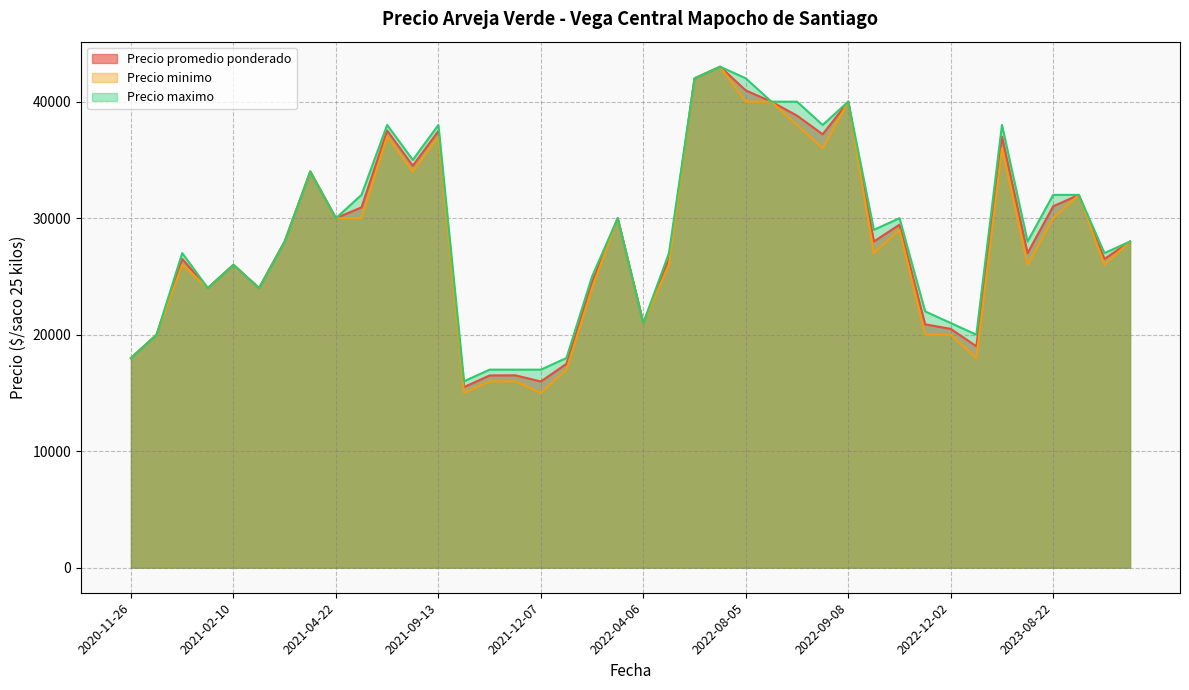

Count the number of categories in the chart.

40